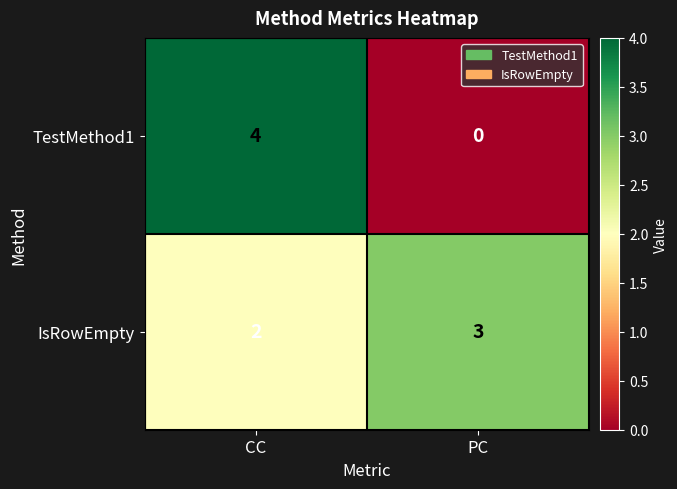

How many distinct data groups are displayed?

2